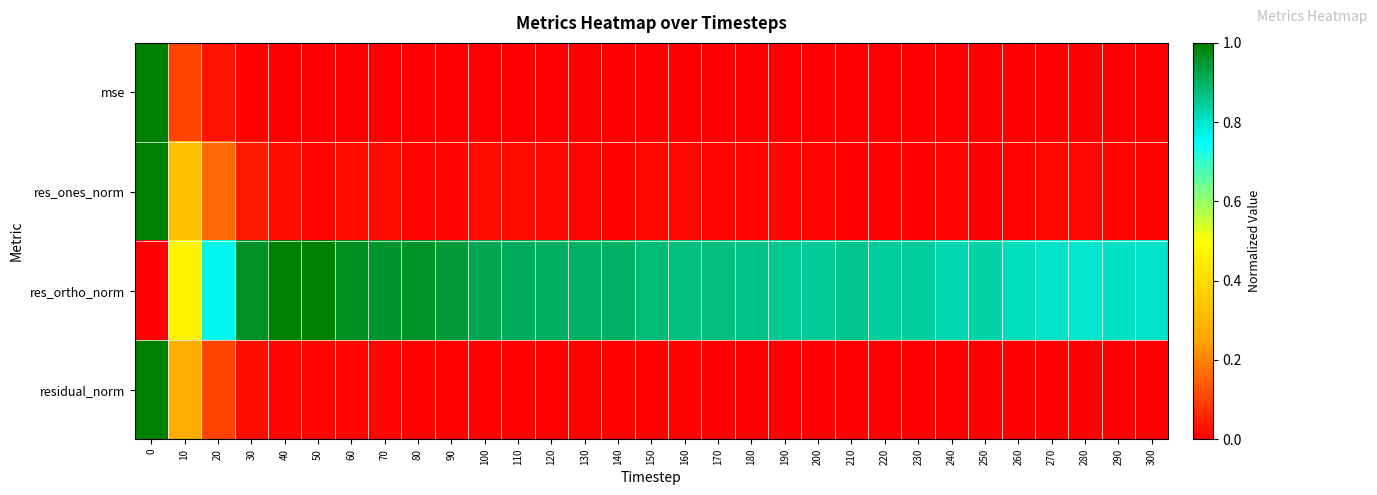

Reading left to right, extract all data points from this chart.

mse: 0=1.0	10=0.1	20=0.0	30=0.0	40=0.0	50=0.0	60=0.0	70=0.0	80=0.0	90=0.0	100=0.0	110=0.0	120=0.0	130=0.0	140=0.0	150=0.0	160=0.0	170=0.0	180=0.0	190=0.0	200=0.0	210=0.0	220=0.0	230=0.0	240=0.0	250=0.0	260=0.0	270=0.0	280=0.0	290=0.0	300=0.0
res_ones_norm: 0=1.0	10=0.3	20=0.2	30=0.0	40=0.0	50=0.0	60=0.0	70=0.0	80=0.0	90=0.0	100=0.0	110=0.0	120=0.0	130=0.0	140=0.0	150=0.0	160=0.0	170=0.0	180=0.0	190=0.0	200=0.0	210=0.0	220=0.0	230=0.0	240=0.0	250=0.0	260=0.0	270=0.0	280=0.0	290=0.0	300=0.0
res_ortho_norm: 0=0.0	10=0.5	20=0.8	30=1.0	40=1.0	50=1.0	60=1.0	70=1.0	80=1.0	90=0.9	100=0.9	110=0.9	120=0.9	130=0.9	140=0.9	150=0.9	160=0.9	170=0.9	180=0.9	190=0.9	200=0.8	210=0.9	220=0.8	230=0.8	240=0.8	250=0.8	260=0.8	270=0.8	280=0.8	290=0.8	300=0.8
residual_norm: 0=1.0	10=0.3	20=0.1	30=0.0	40=0.0	50=0.0	60=0.0	70=0.0	80=0.0	90=0.0	100=0.0	110=0.0	120=0.0	130=0.0	140=0.0	150=0.0	160=0.0	170=0.0	180=0.0	190=0.0	200=0.0	210=0.0	220=0.0	230=0.0	240=0.0	250=0.0	260=0.0	270=0.0	280=0.0	290=0.0	300=0.0